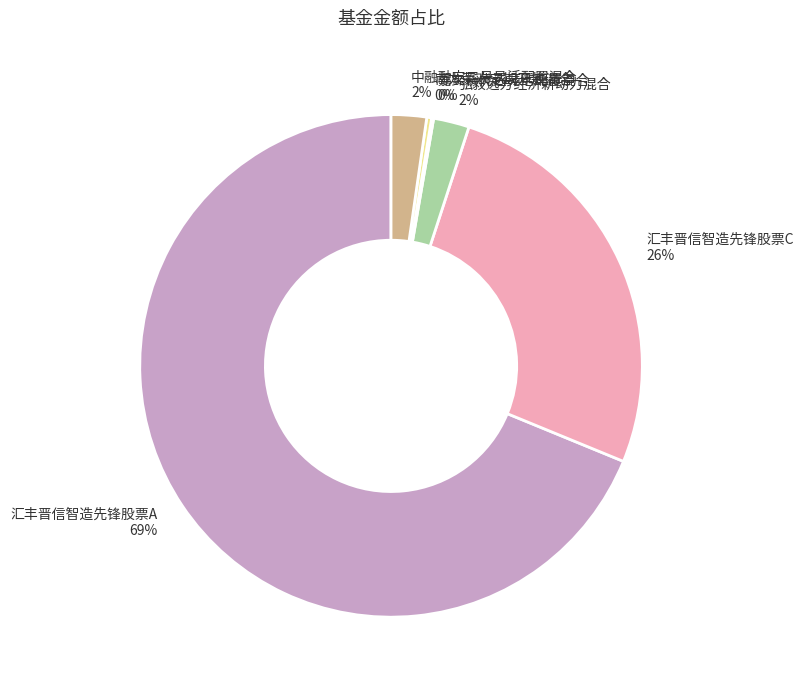

What percentage is the 中融融安二号灵活配置混合 slice, to the nearest percent?

2%